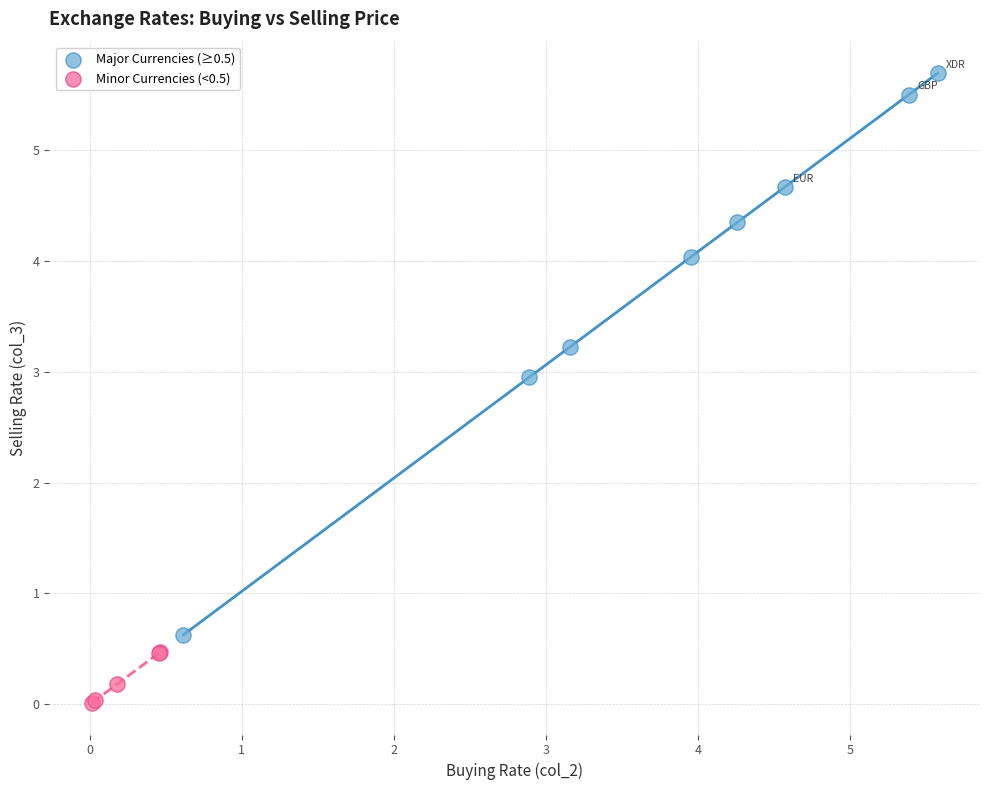

Which series reaches the minimum Y coordinate?

Minor Currencies (<0.5)